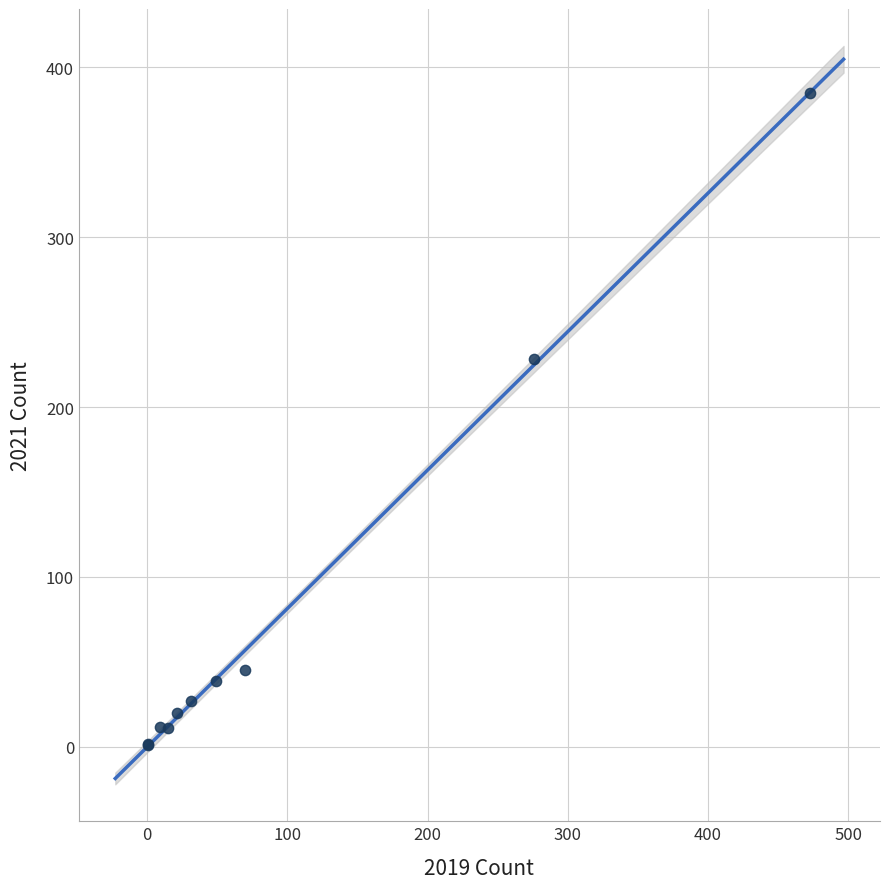

What Y value in the scatter plot is closest to 193?

228